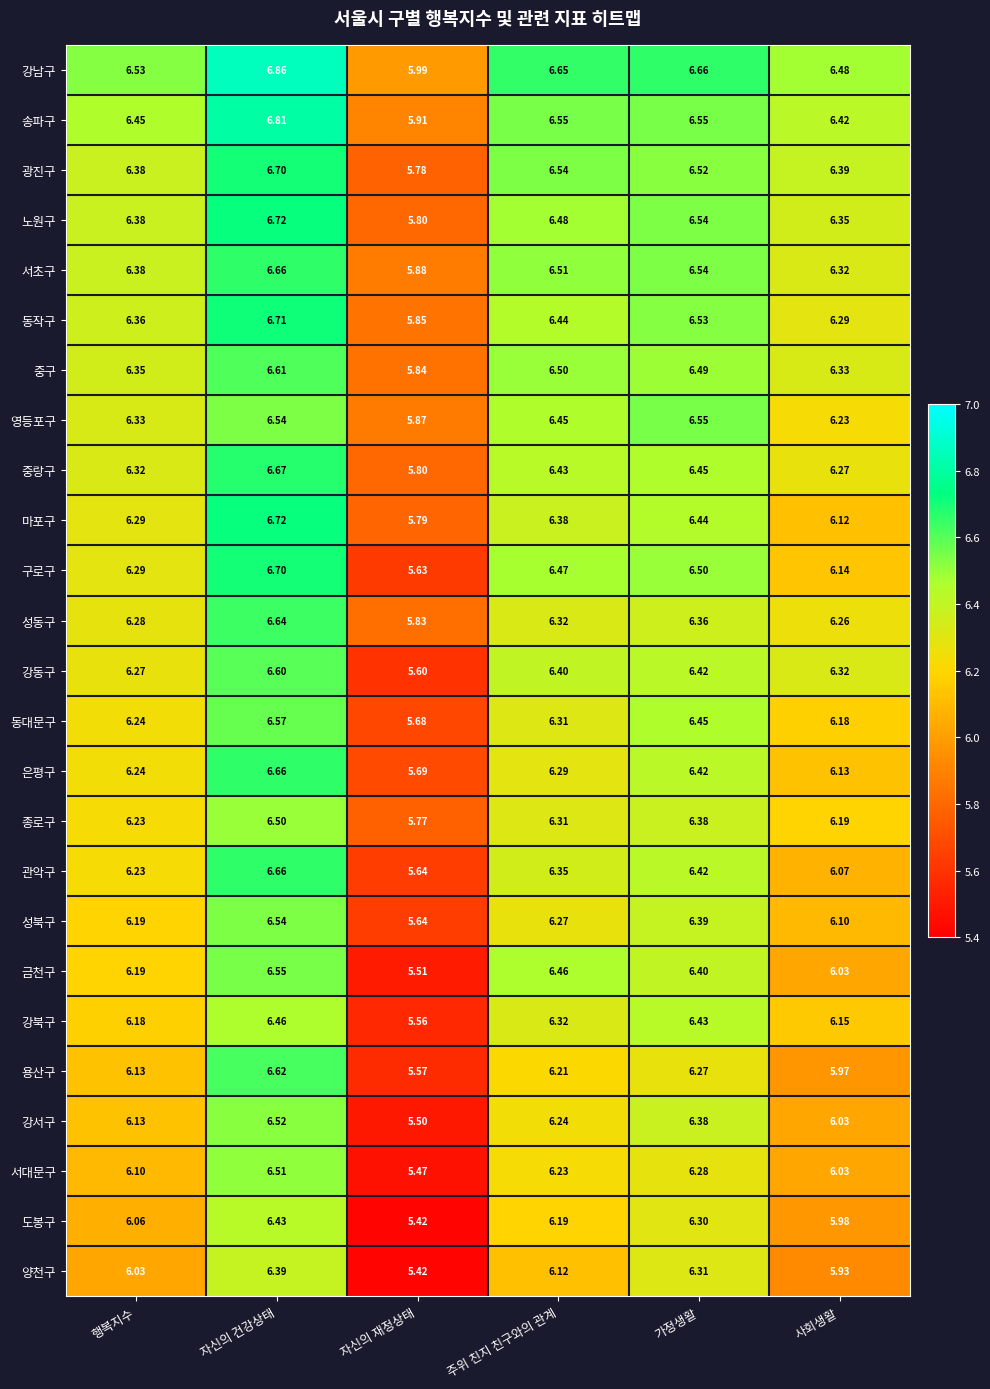

Which series changed the most between 자신의 건강상태 and 사회생활?

용산구